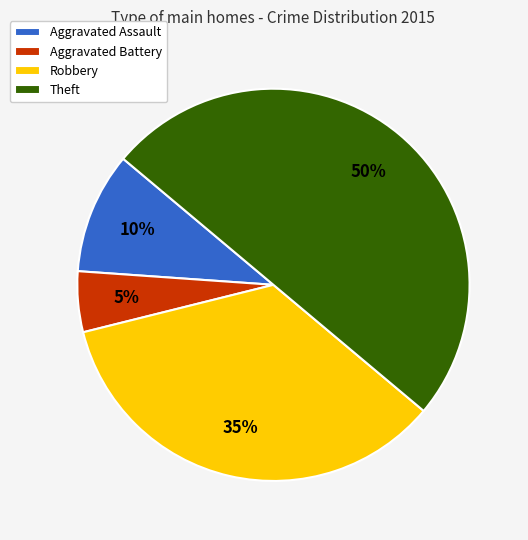

Does Aggravated Battery account for over 50% of the chart?

No